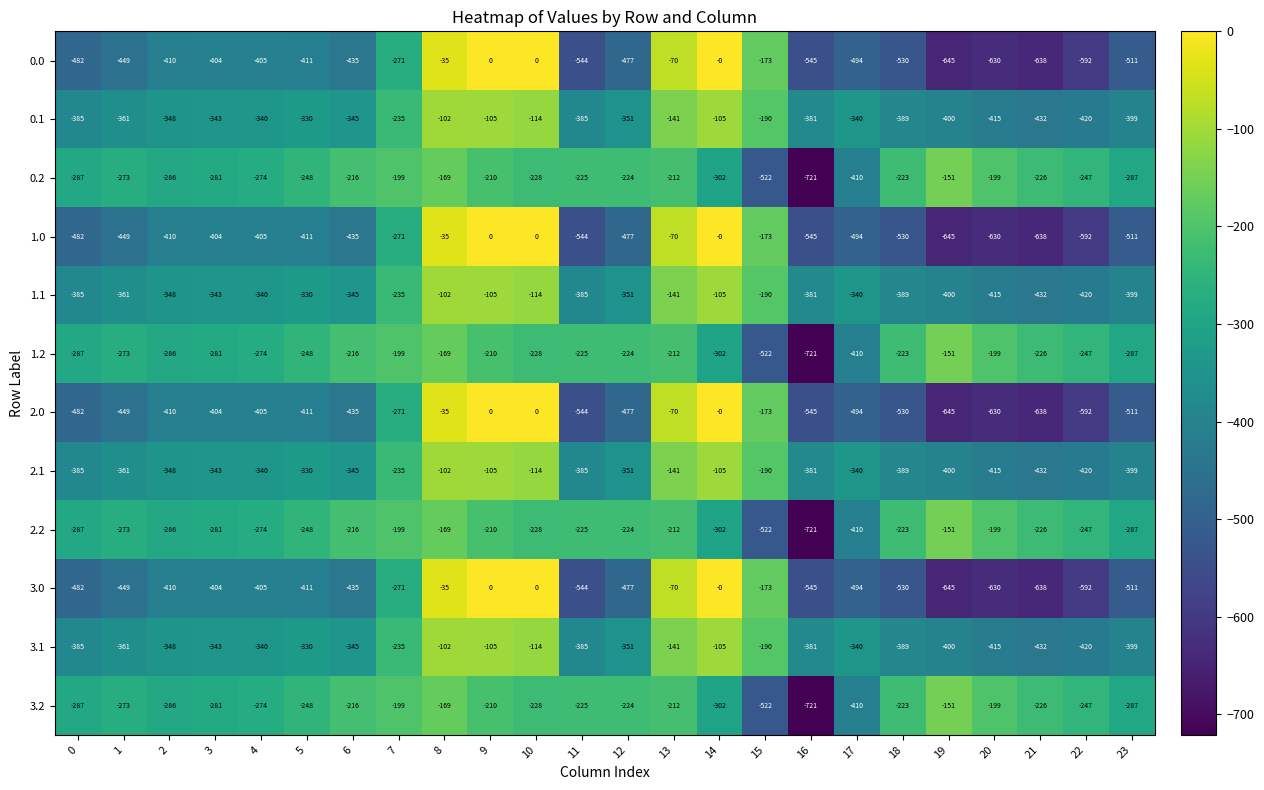

Is it true that 2.1 equals -60 at 10?

False